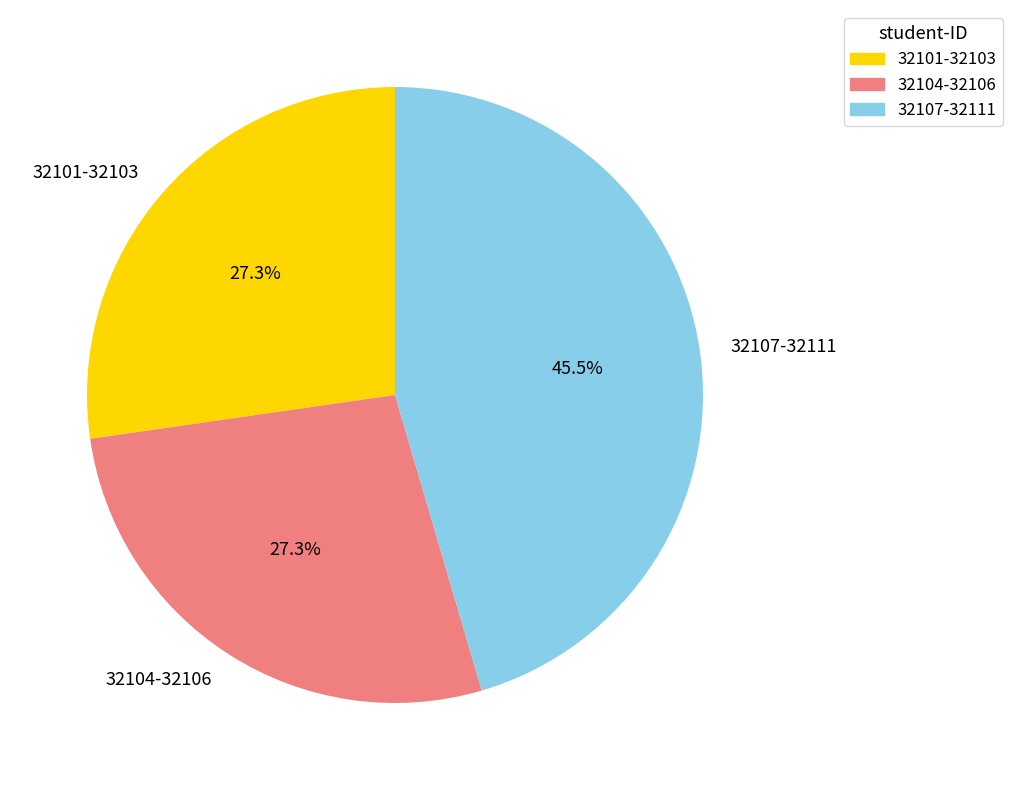

What is the ratio of the value at 32101-32103 to the value at 32104-32106?

1.0